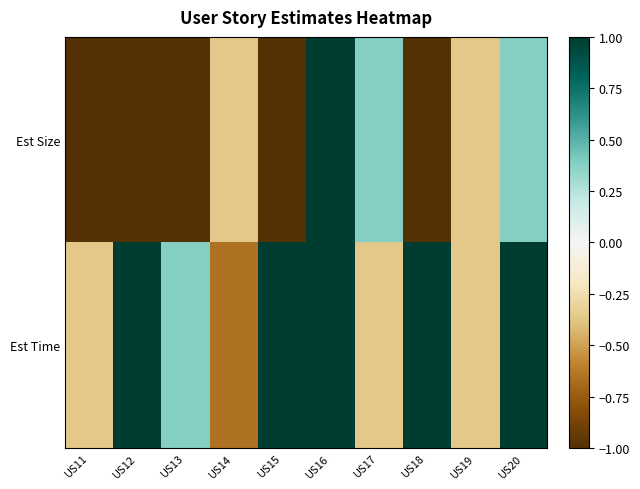

What is the difference between the highest and lowest values at US15?

2.0